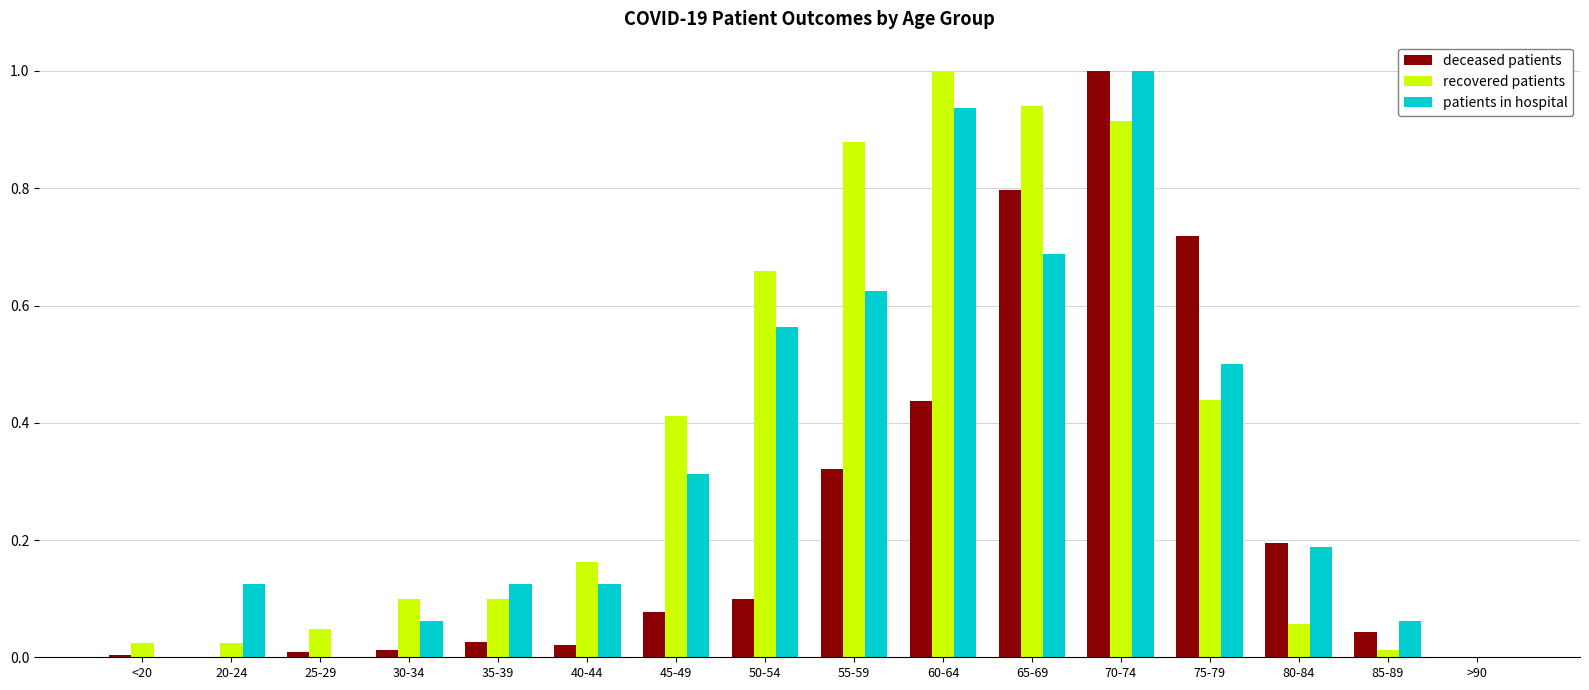

Does the chart contain stacked bars?

No